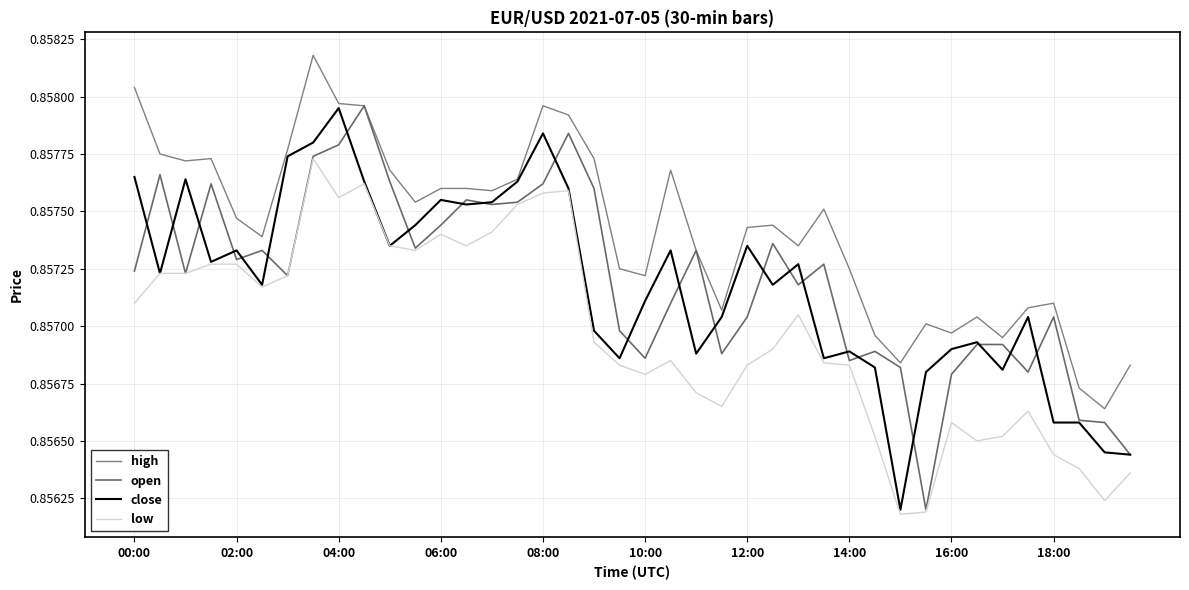

Which series has the largest range (max minus min)?

open